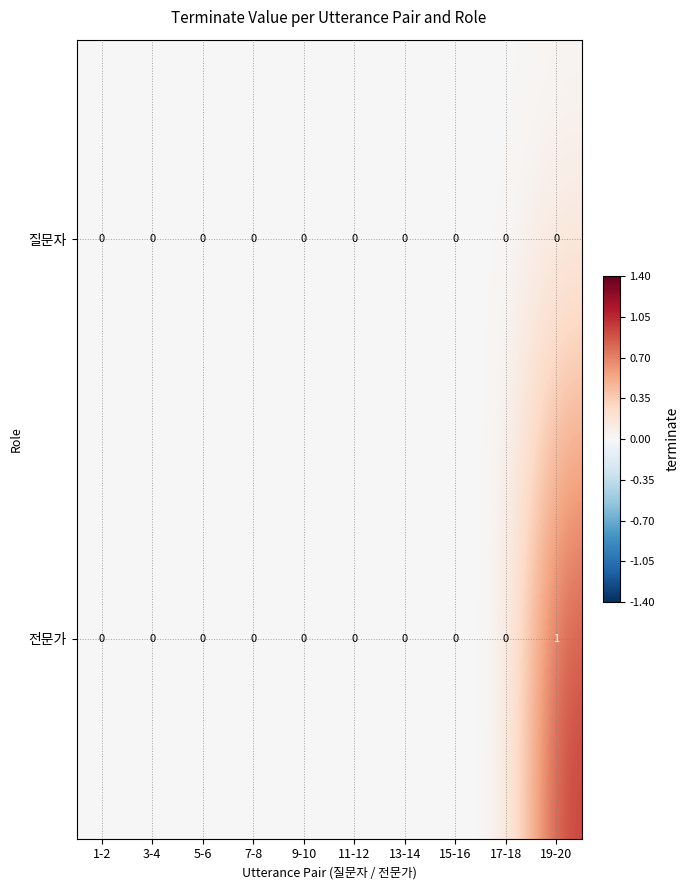

Reading left to right, transcribe all the data shown in this chart.

질문자: 0	0	0	0	0	0	0	0	0	0
전문가: 0	0	0	0	0	0	0	0	0	1